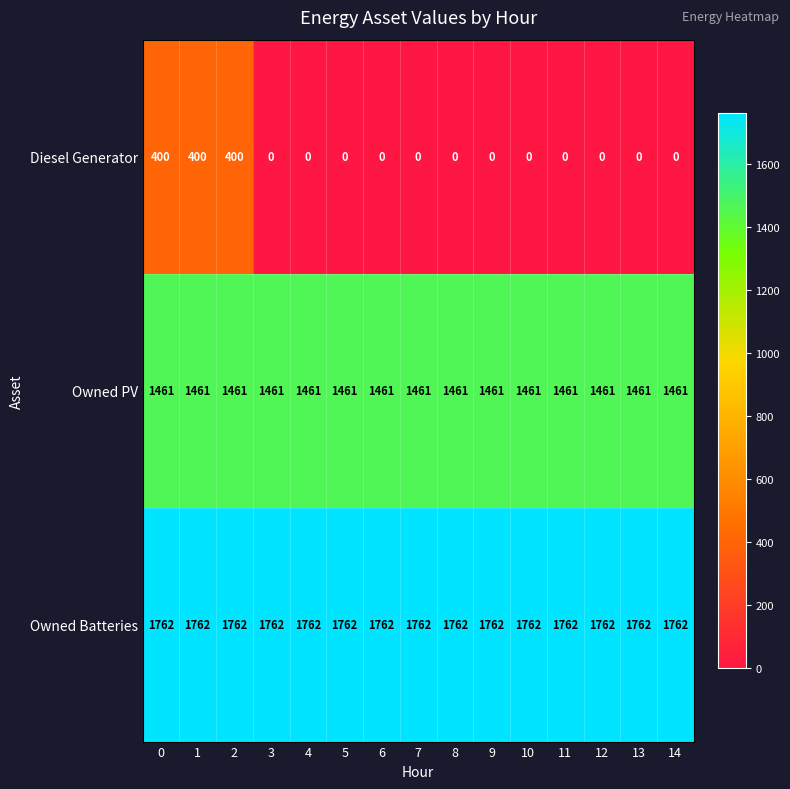

The value of Diesel Generator at 2 is 400. True or false?

True